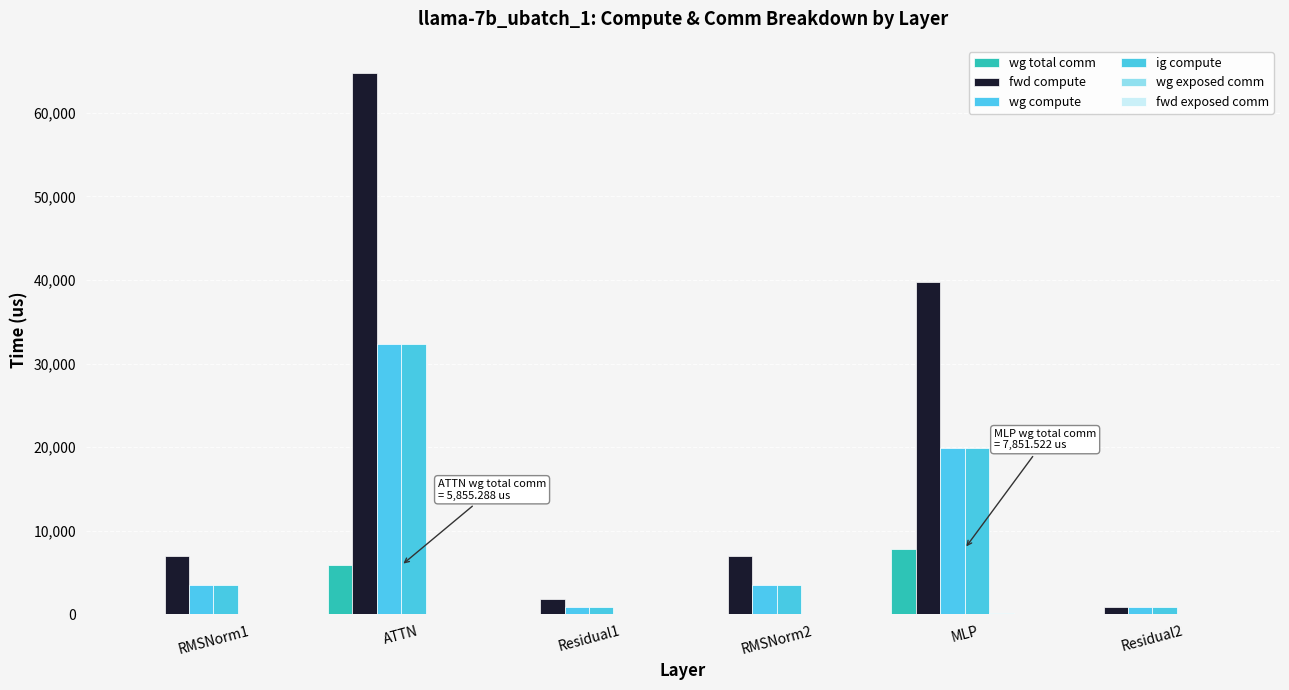

Which series has the largest total across all categories?

fwd compute